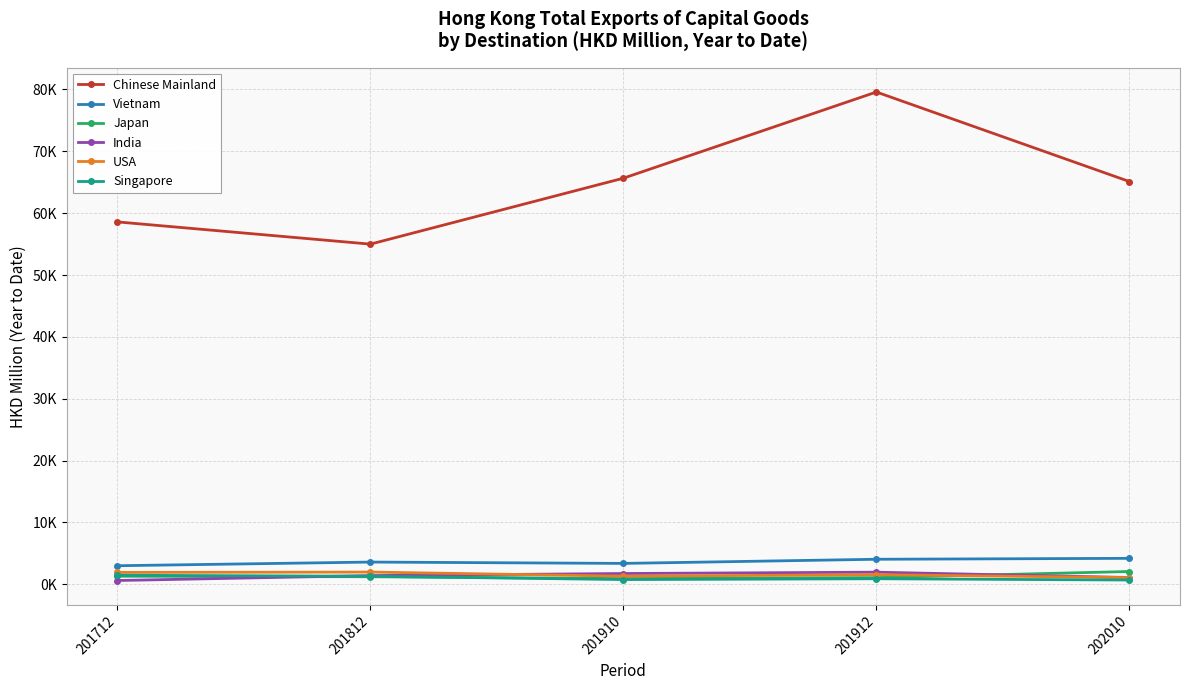

Is this an area chart (filled region under the line)?

No